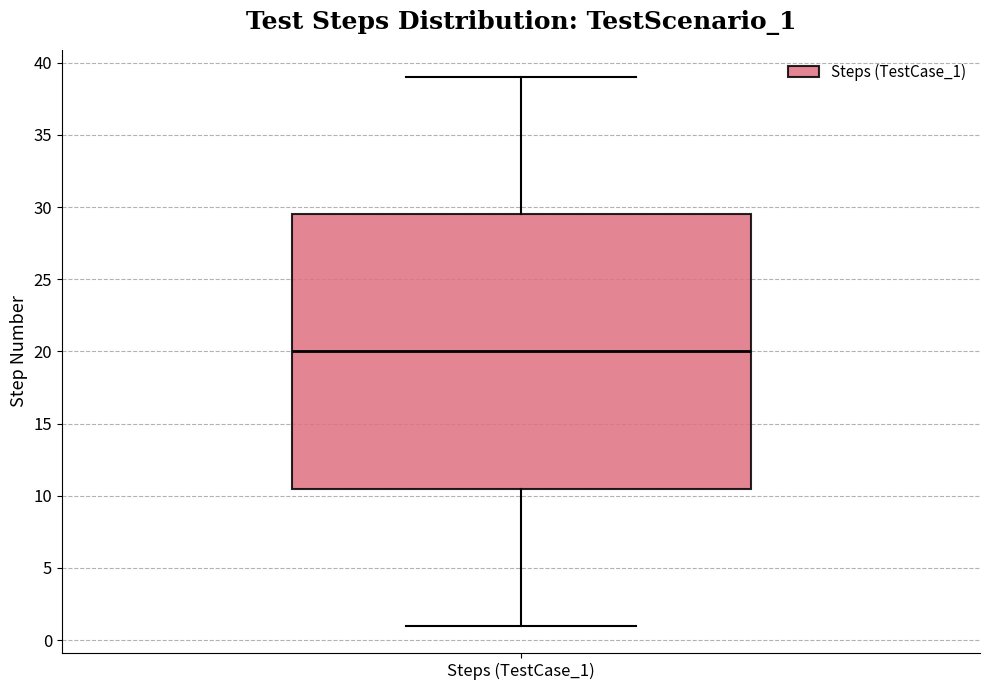

Read this box plot against the y-axis: the position of the median line, the range covered by the box, and the ends of both whiskers. The values are not printed on the chart, so give them approximately, as read against the axis.

median 20.0, box 10.5 to 29.5, whiskers 1.0 to 39.0